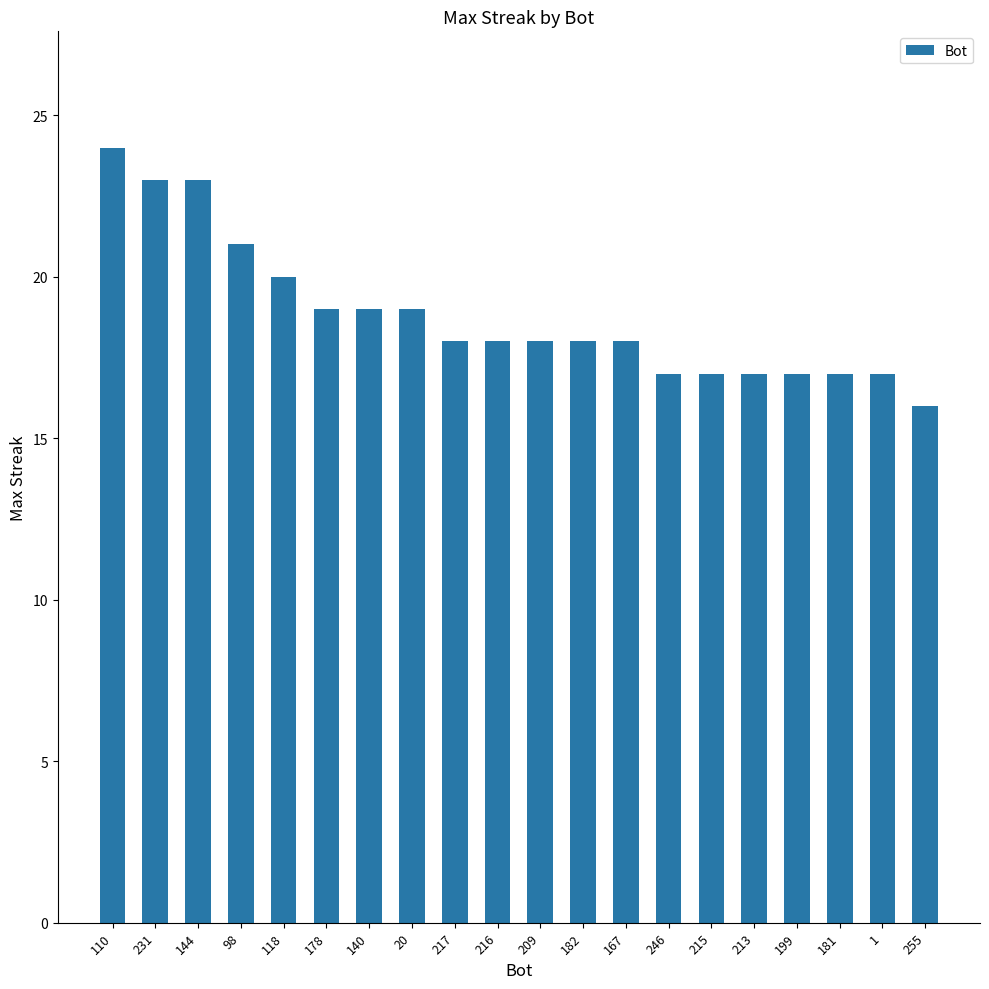

What is the minimum value shown in the chart?

16